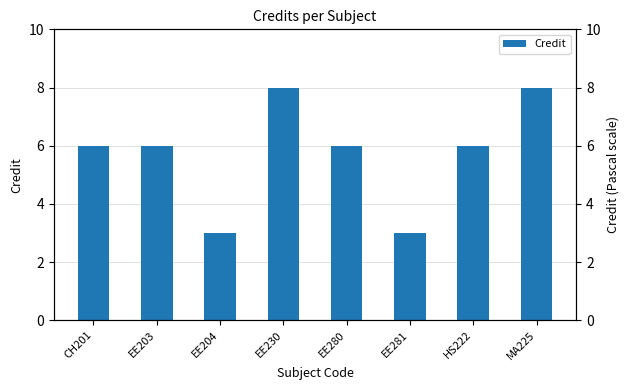

Which has a higher value, HS222 or EE203?

HS222